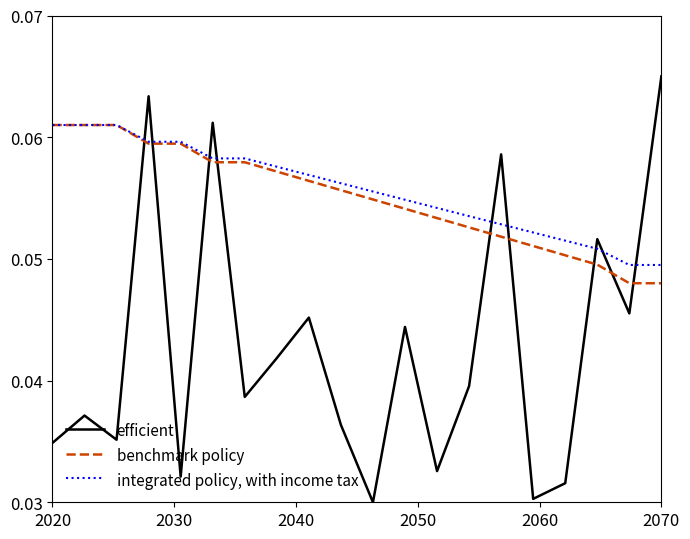

Which series has the widest spread of values?

efficient